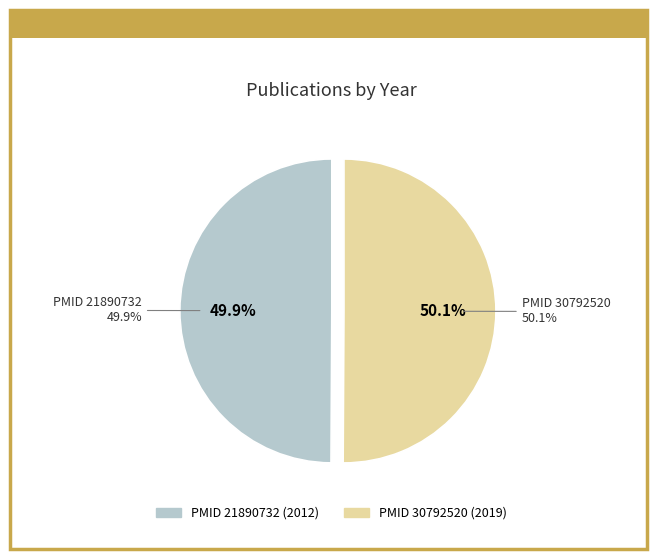

Is there any slice that represents more than half of the pie?

Yes